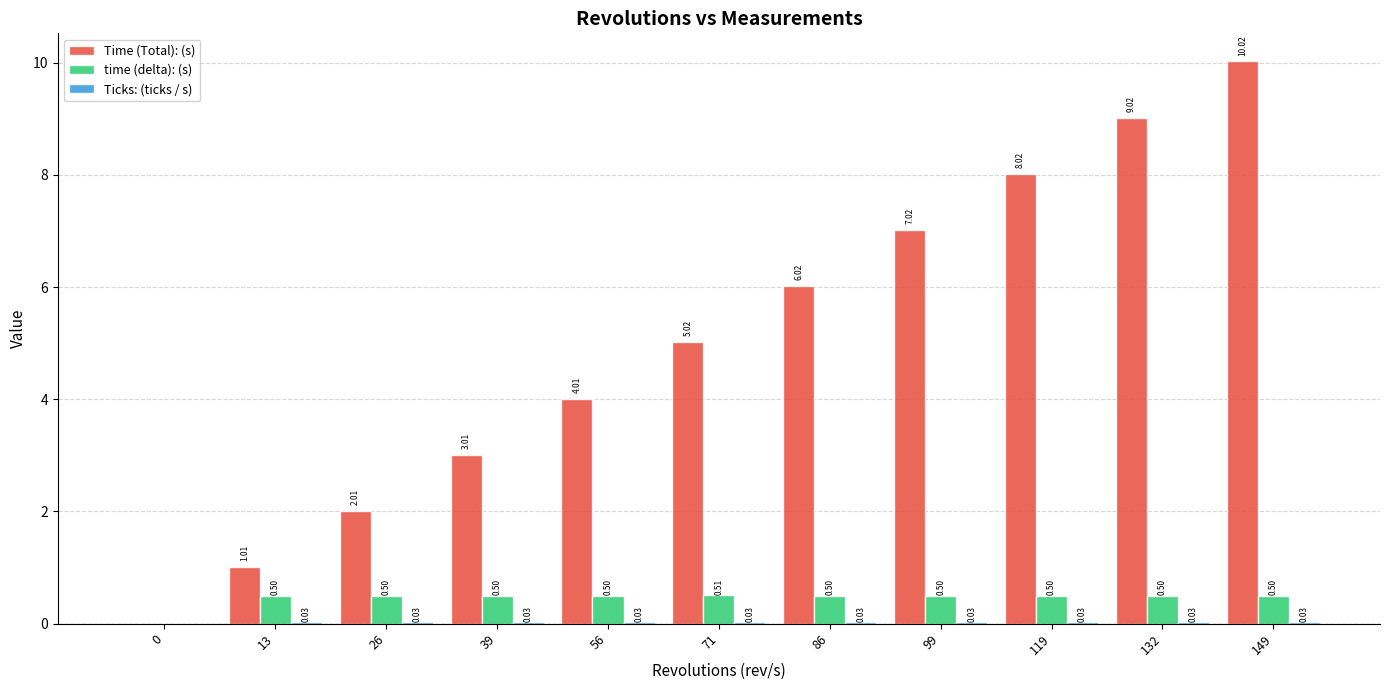

At which label is Time (Total): (s) closest to 5?

71